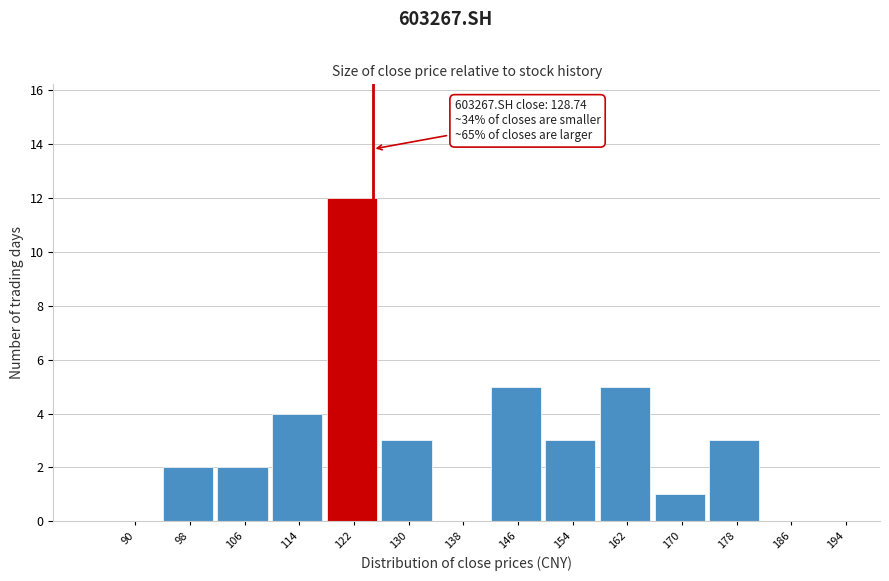

Reading left to right, list all the values displayed in this chart.

90=0	98=2	106=2	114=4	122=12	130=3	138=0	146=5	154=3	162=5	170=1	178=3	186=0	194=0